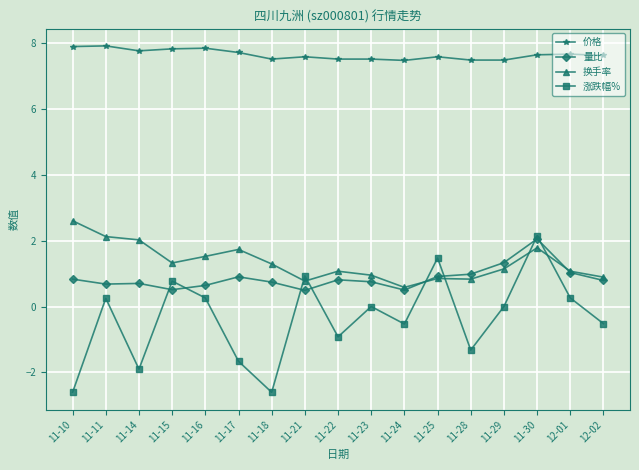

How many interior local peaks does the 涨跌幅% series have?

6